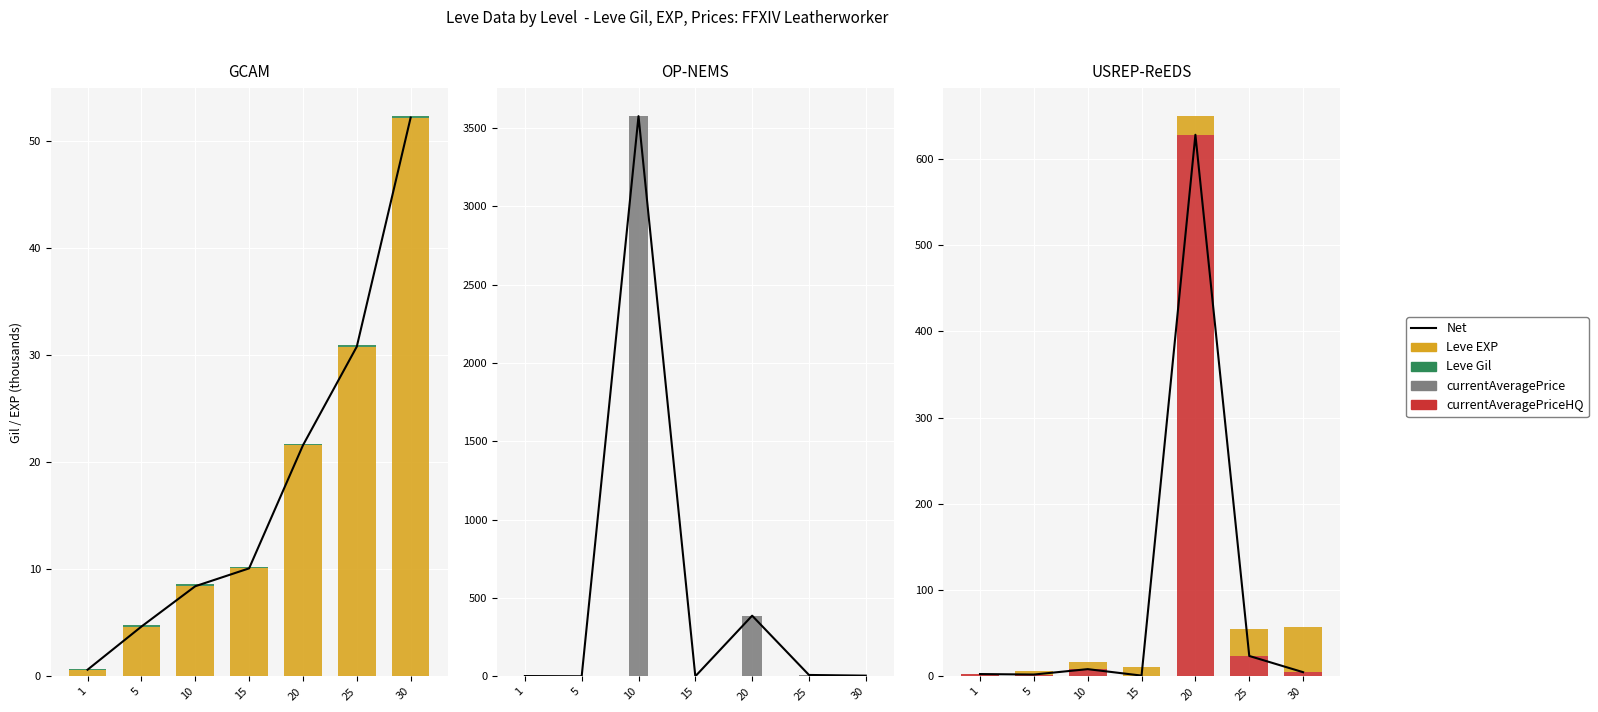

What is the smallest value displayed?

0.1